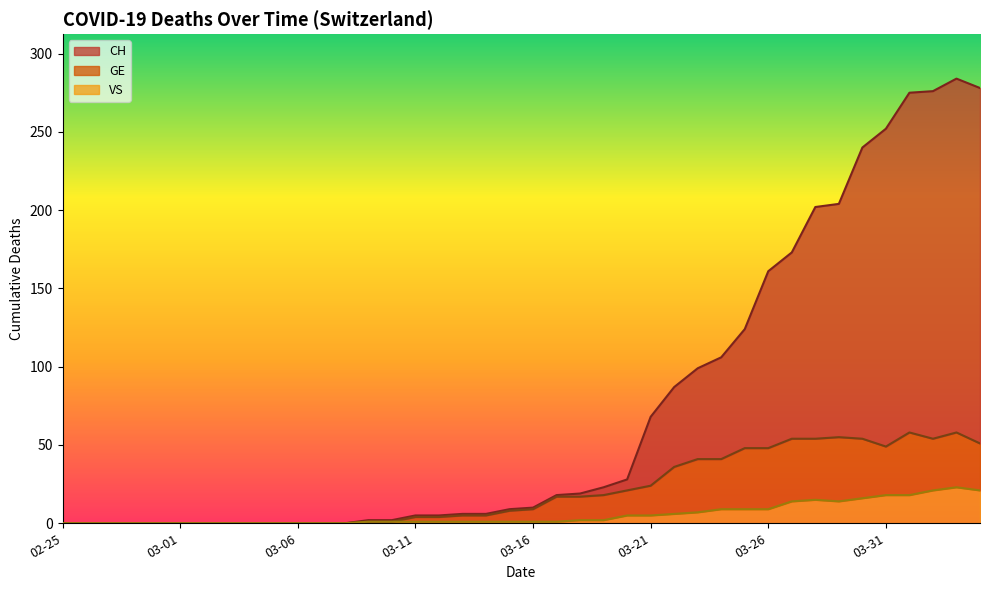

Which series has the largest range (max minus min)?

CH